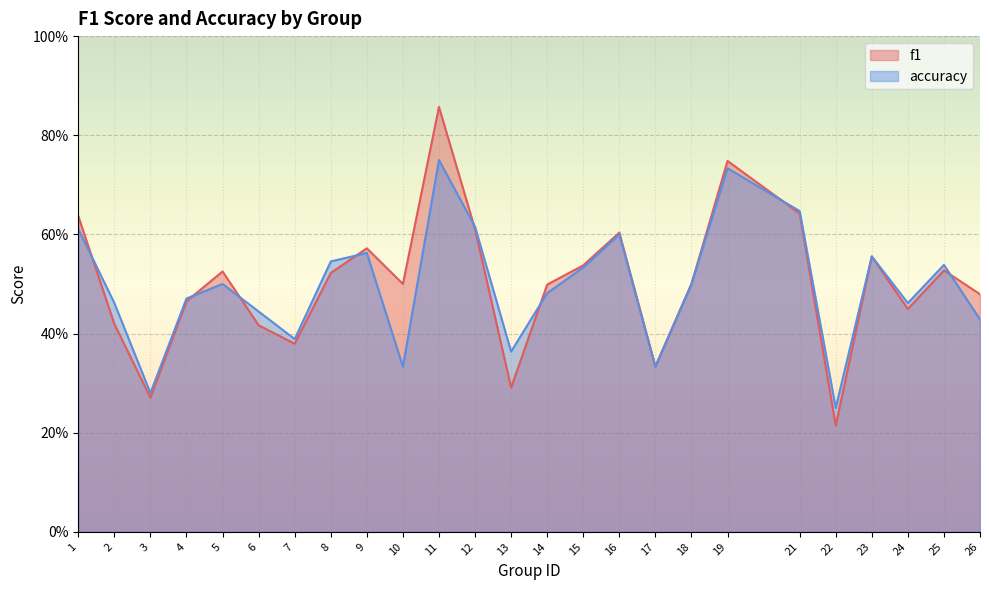

Which category has the highest value across all series?

11